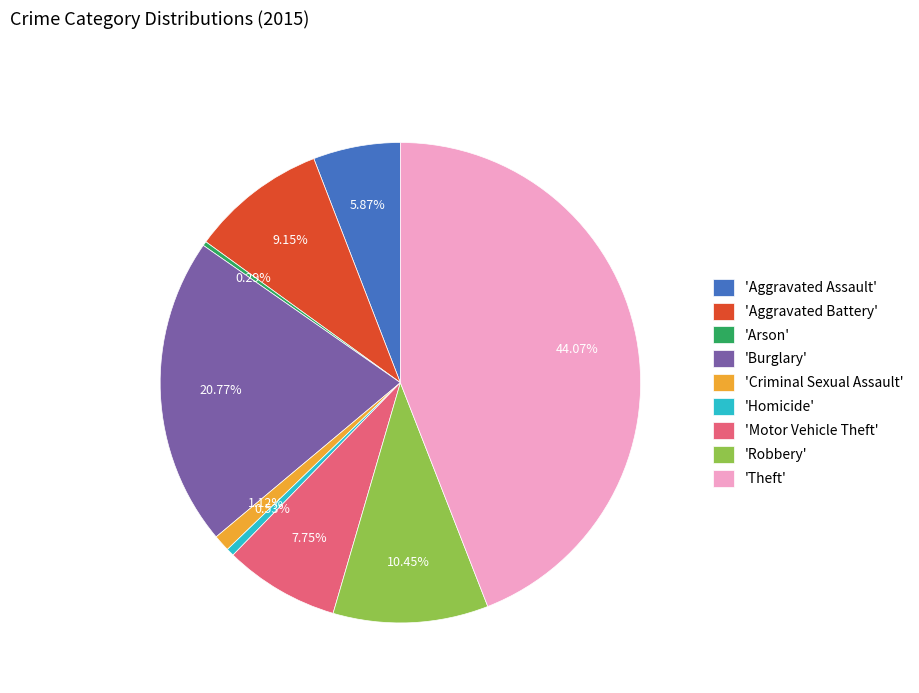

Is there any slice that represents more than half of the pie?

No